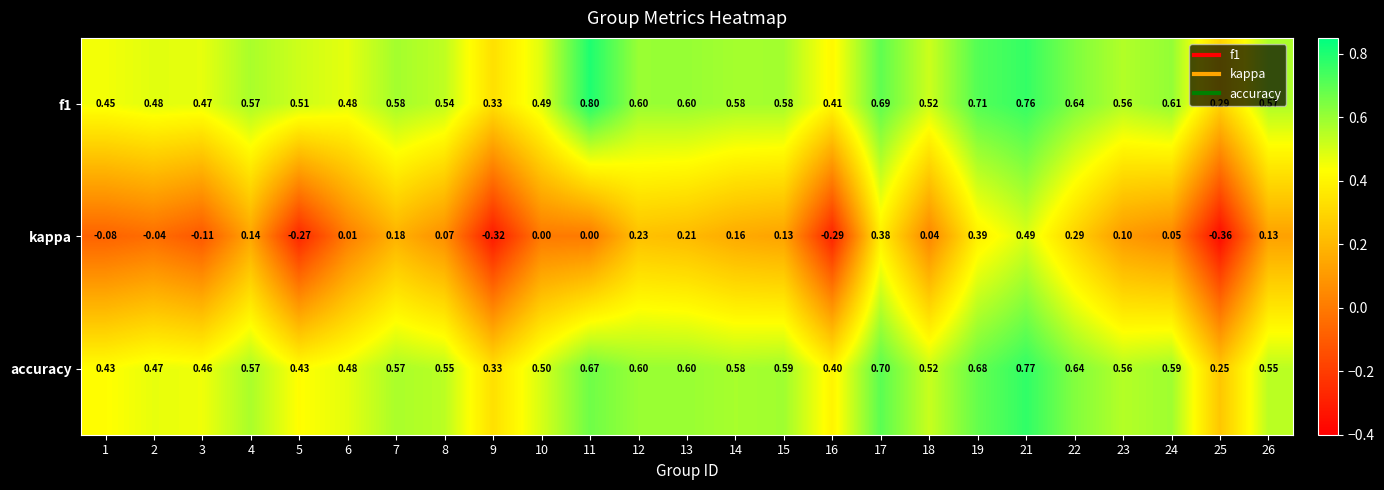

Is the value of f1 at 6 greater than the value of kappa at 24?

Yes